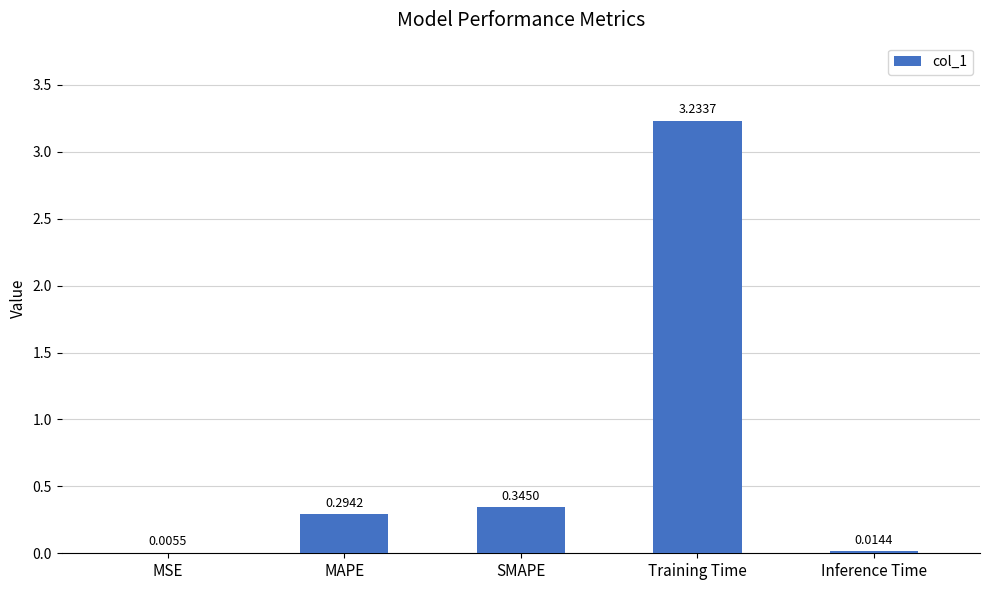

How many distinct data groups are displayed?

1